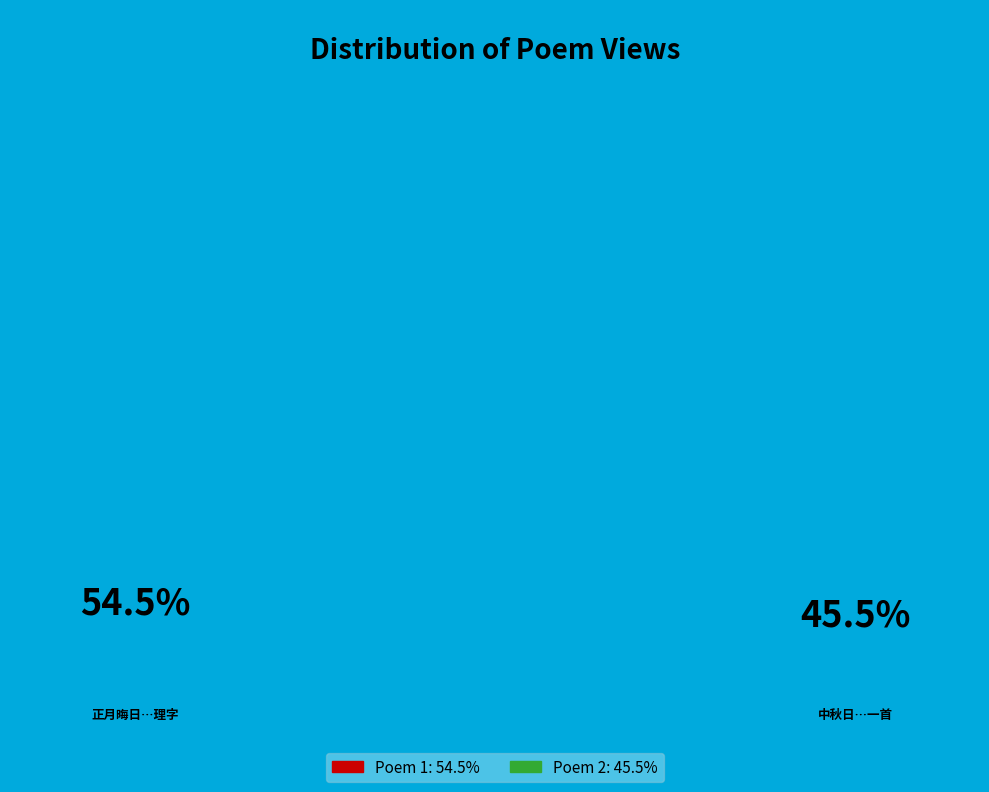

Does 正月晦日雨霁同归文休张冲善少谦集顾子贻斋中听祖印上人谭禅分韵得理字 represent more than half of the total?

Yes